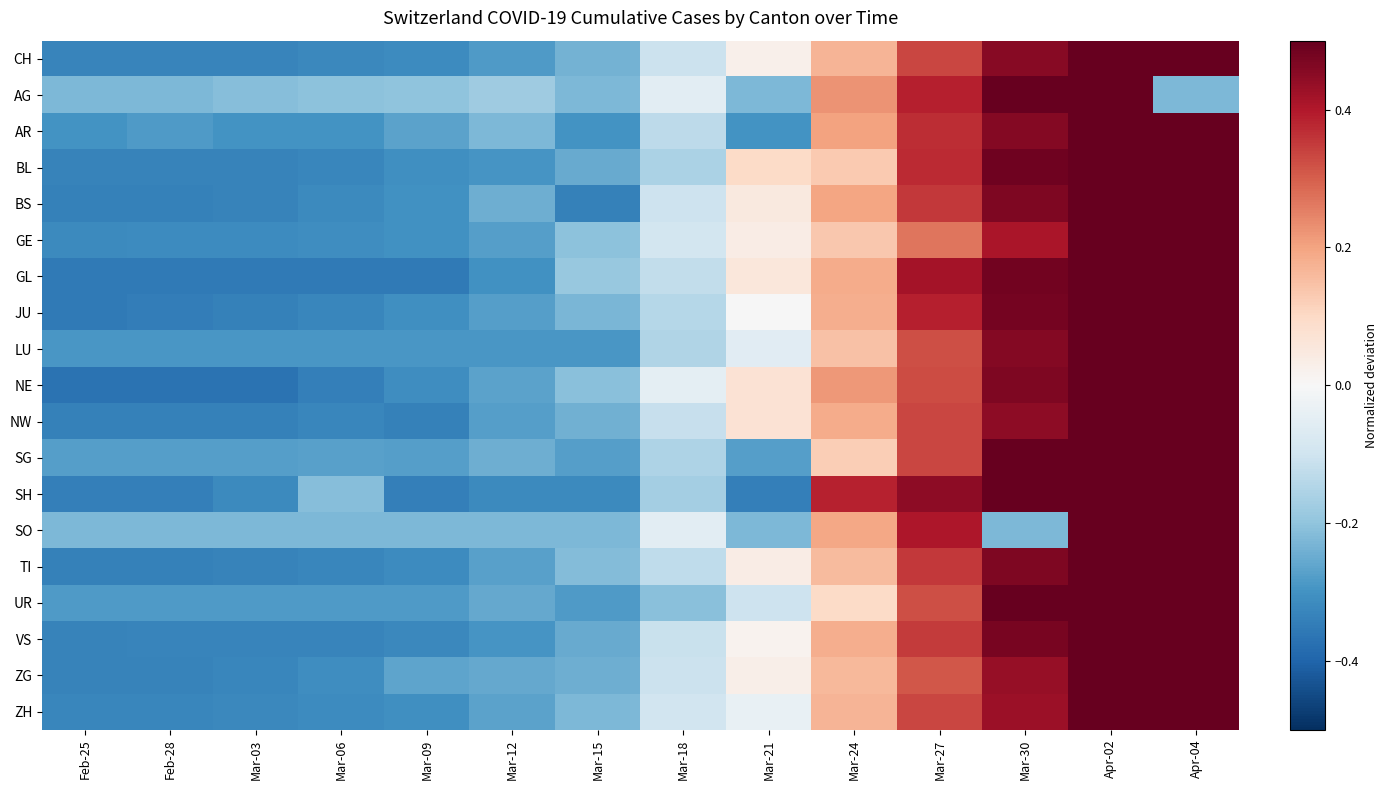

Reading left to right, transcribe all the data shown in this chart.

CH: Feb-25=-0.3	Feb-28=-0.3	Mar-03=-0.3	Mar-06=-0.3	Mar-09=-0.3	Mar-12=-0.3	Mar-15=-0.2	Mar-18=-0.1	Mar-21=0.0	Mar-24=0.2	Mar-27=0.3	Mar-30=0.5	Apr-02=0.6	Apr-04=0.7
AG: Feb-25=-0.2	Feb-28=-0.2	Mar-03=-0.2	Mar-06=-0.2	Mar-09=-0.2	Mar-12=-0.2	Mar-15=-0.2	Mar-18=-0.1	Mar-21=-0.2	Mar-24=0.2	Mar-27=0.4	Mar-30=0.6	Apr-02=0.8	Apr-04=-0.2
AR: Feb-25=-0.3	Feb-28=-0.3	Mar-03=-0.3	Mar-06=-0.3	Mar-09=-0.3	Mar-12=-0.2	Mar-15=-0.3	Mar-18=-0.1	Mar-21=-0.3	Mar-24=0.2	Mar-27=0.4	Mar-30=0.5	Apr-02=0.7	Apr-04=0.7
BL: Feb-25=-0.3	Feb-28=-0.3	Mar-03=-0.3	Mar-06=-0.3	Mar-09=-0.3	Mar-12=-0.3	Mar-15=-0.3	Mar-18=-0.2	Mar-21=0.1	Mar-24=0.1	Mar-27=0.4	Mar-30=0.5	Apr-02=0.6	Apr-04=0.7
BS: Feb-25=-0.3	Feb-28=-0.3	Mar-03=-0.3	Mar-06=-0.3	Mar-09=-0.3	Mar-12=-0.2	Mar-15=-0.3	Mar-18=-0.1	Mar-21=0.0	Mar-24=0.2	Mar-27=0.4	Mar-30=0.5	Apr-02=0.6	Apr-04=0.7
GE: Feb-25=-0.3	Feb-28=-0.3	Mar-03=-0.3	Mar-06=-0.3	Mar-09=-0.3	Mar-12=-0.3	Mar-15=-0.2	Mar-18=-0.1	Mar-21=0.0	Mar-24=0.1	Mar-27=0.3	Mar-30=0.4	Apr-02=0.6	Apr-04=0.7
GL: Feb-25=-0.4	Feb-28=-0.4	Mar-03=-0.4	Mar-06=-0.4	Mar-09=-0.4	Mar-12=-0.3	Mar-15=-0.2	Mar-18=-0.1	Mar-21=0.1	Mar-24=0.2	Mar-27=0.4	Mar-30=0.5	Apr-02=0.6	Apr-04=0.6
JU: Feb-25=-0.4	Feb-28=-0.3	Mar-03=-0.3	Mar-06=-0.3	Mar-09=-0.3	Mar-12=-0.3	Mar-15=-0.2	Mar-18=-0.1	Mar-21=-0.0	Mar-24=0.2	Mar-27=0.4	Mar-30=0.5	Apr-02=0.6	Apr-04=0.6
LU: Feb-25=-0.3	Feb-28=-0.3	Mar-03=-0.3	Mar-06=-0.3	Mar-09=-0.3	Mar-12=-0.3	Mar-15=-0.3	Mar-18=-0.2	Mar-21=-0.1	Mar-24=0.1	Mar-27=0.3	Mar-30=0.5	Apr-02=0.6	Apr-04=0.7
NE: Feb-25=-0.4	Feb-28=-0.4	Mar-03=-0.4	Mar-06=-0.3	Mar-09=-0.3	Mar-12=-0.3	Mar-15=-0.2	Mar-18=-0.0	Mar-21=0.1	Mar-24=0.2	Mar-27=0.3	Mar-30=0.5	Apr-02=0.6	Apr-04=0.6
NW: Feb-25=-0.3	Feb-28=-0.3	Mar-03=-0.3	Mar-06=-0.3	Mar-09=-0.3	Mar-12=-0.3	Mar-15=-0.2	Mar-18=-0.1	Mar-21=0.1	Mar-24=0.2	Mar-27=0.3	Mar-30=0.4	Apr-02=0.6	Apr-04=0.7
SG: Feb-25=-0.3	Feb-28=-0.3	Mar-03=-0.3	Mar-06=-0.3	Mar-09=-0.3	Mar-12=-0.2	Mar-15=-0.3	Mar-18=-0.2	Mar-21=-0.3	Mar-24=0.1	Mar-27=0.3	Mar-30=0.5	Apr-02=0.6	Apr-04=0.7
SH: Feb-25=-0.3	Feb-28=-0.3	Mar-03=-0.3	Mar-06=-0.2	Mar-09=-0.3	Mar-12=-0.3	Mar-15=-0.3	Mar-18=-0.2	Mar-21=-0.3	Mar-24=0.4	Mar-27=0.4	Mar-30=0.6	Apr-02=0.7	Apr-04=0.7
SO: Feb-25=-0.2	Feb-28=-0.2	Mar-03=-0.2	Mar-06=-0.2	Mar-09=-0.2	Mar-12=-0.2	Mar-15=-0.2	Mar-18=-0.1	Mar-21=-0.2	Mar-24=0.2	Mar-27=0.4	Mar-30=-0.2	Apr-02=0.7	Apr-04=0.8
TI: Feb-25=-0.3	Feb-28=-0.3	Mar-03=-0.3	Mar-06=-0.3	Mar-09=-0.3	Mar-12=-0.3	Mar-15=-0.2	Mar-18=-0.1	Mar-21=0.0	Mar-24=0.2	Mar-27=0.4	Mar-30=0.5	Apr-02=0.6	Apr-04=0.7
UR: Feb-25=-0.3	Feb-28=-0.3	Mar-03=-0.3	Mar-06=-0.3	Mar-09=-0.3	Mar-12=-0.3	Mar-15=-0.3	Mar-18=-0.2	Mar-21=-0.1	Mar-24=0.1	Mar-27=0.3	Mar-30=0.5	Apr-02=0.6	Apr-04=0.7
VS: Feb-25=-0.3	Feb-28=-0.3	Mar-03=-0.3	Mar-06=-0.3	Mar-09=-0.3	Mar-12=-0.3	Mar-15=-0.3	Mar-18=-0.1	Mar-21=0.0	Mar-24=0.2	Mar-27=0.4	Mar-30=0.5	Apr-02=0.6	Apr-04=0.7
ZG: Feb-25=-0.3	Feb-28=-0.3	Mar-03=-0.3	Mar-06=-0.3	Mar-09=-0.3	Mar-12=-0.3	Mar-15=-0.2	Mar-18=-0.1	Mar-21=0.0	Mar-24=0.2	Mar-27=0.3	Mar-30=0.4	Apr-02=0.6	Apr-04=0.7
ZH: Feb-25=-0.3	Feb-28=-0.3	Mar-03=-0.3	Mar-06=-0.3	Mar-09=-0.3	Mar-12=-0.3	Mar-15=-0.2	Mar-18=-0.1	Mar-21=-0.0	Mar-24=0.2	Mar-27=0.3	Mar-30=0.4	Apr-02=0.6	Apr-04=0.7